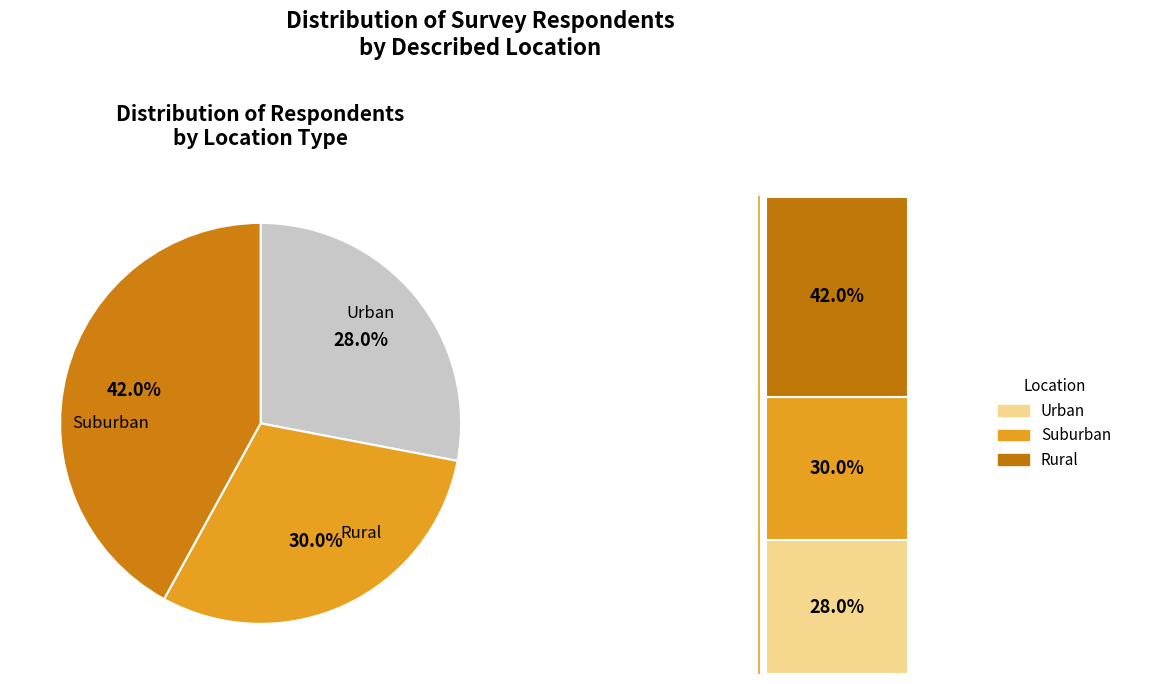

Which slice is the largest?

Rural